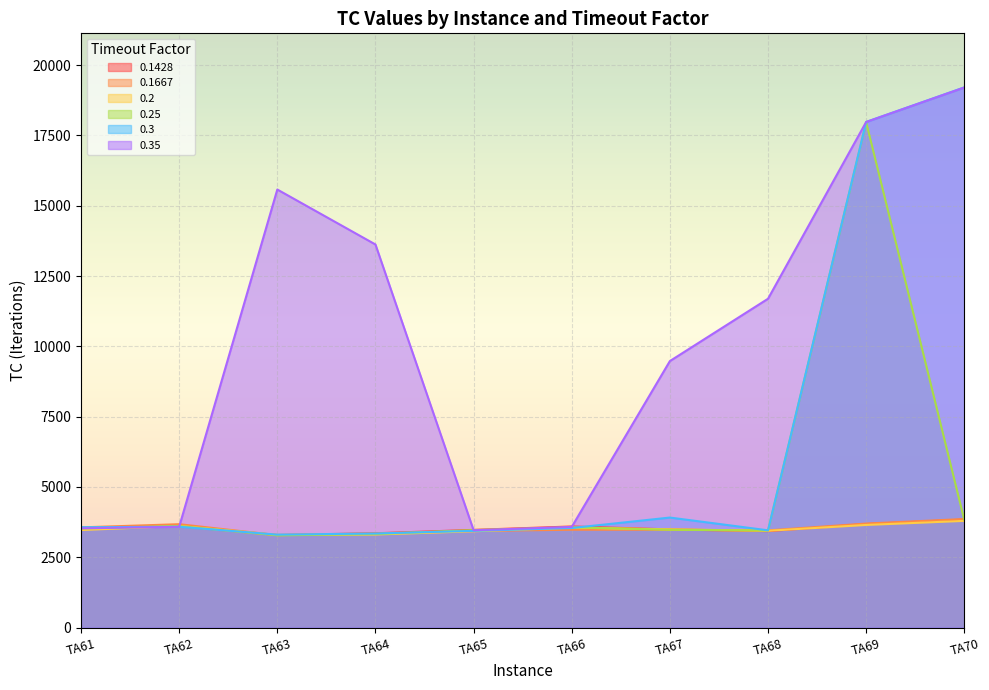

What is the sum of all 0.1428 values?

35317